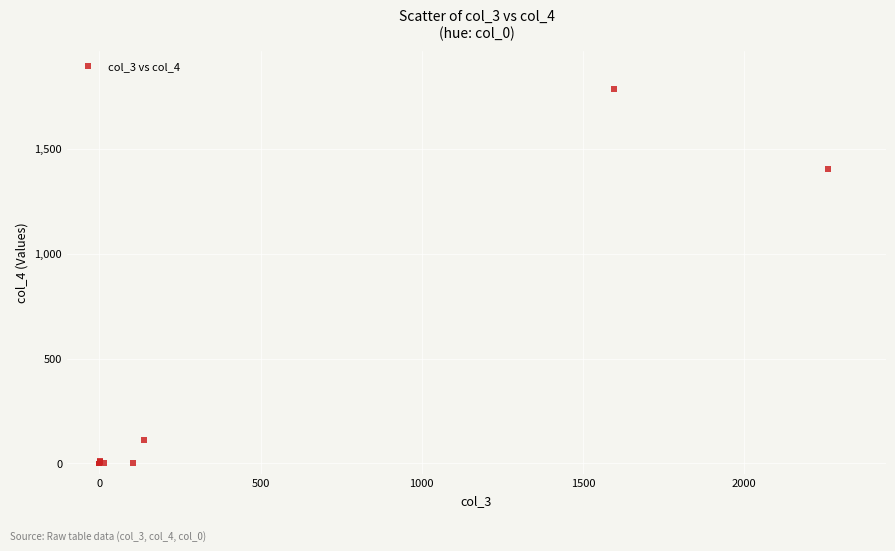

What Y value in the scatter plot is closest to 893?

1402